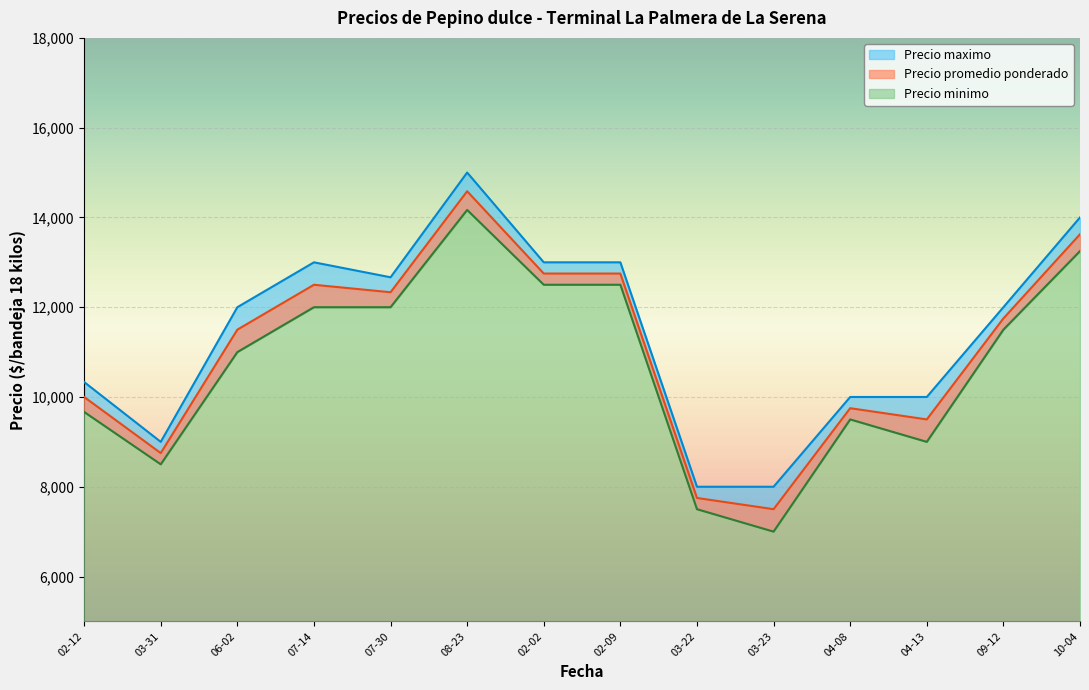

Which series has the widest spread of values?

Precio promedio ponderado